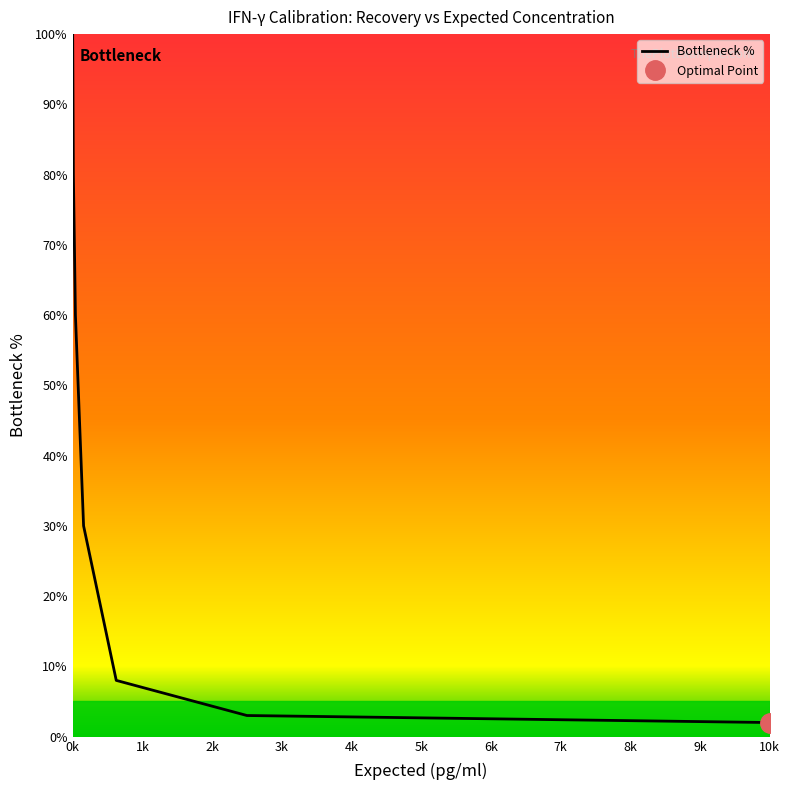

Is it true that Bottleneck % equals 100 at 0k?

True